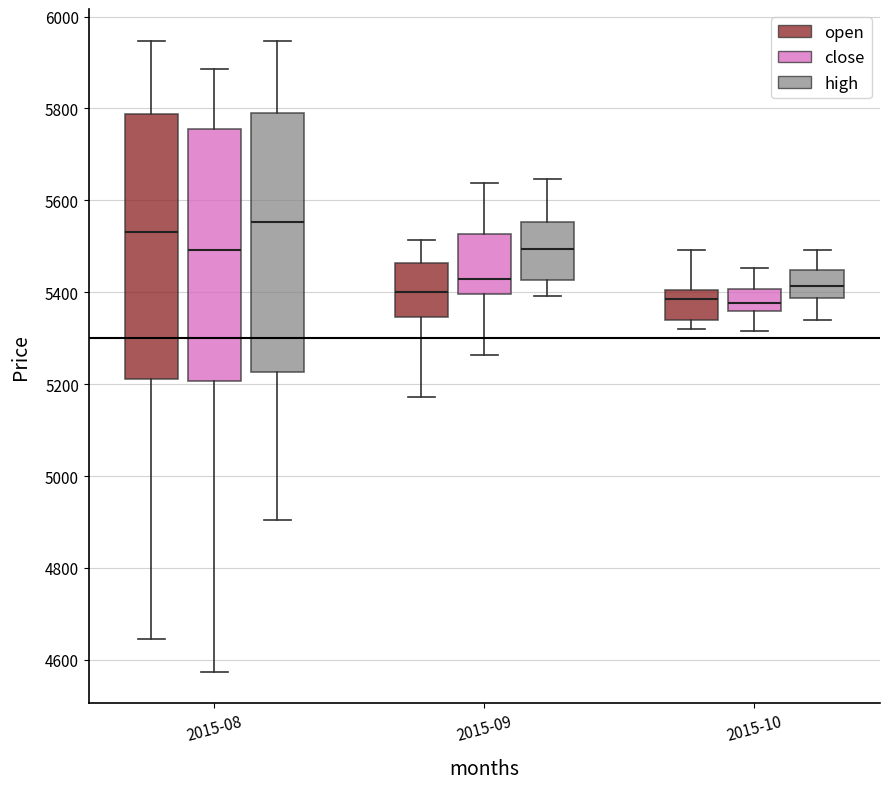

Reading left to right, read every box against the y-axis: the position of its median line, the range the box covers, and the ends of its whiskers. The values are not printed on the chart, so give them approximately, as read against the axis.

2015-08 (open): median 5540, box 5220 to 5780, whiskers 4640 to 5940
2015-08 (close): median 5500, box 5200 to 5760, whiskers 4580 to 5880
2015-08 (high): median 5560, box 5220 to 5780, whiskers 4900 to 5940
2015-09 (open): median 5400, box 5340 to 5460, whiskers 5180 to 5520
2015-09 (close): median 5420, box 5400 to 5520, whiskers 5260 to 5640
2015-09 (high): median 5500, box 5420 to 5560, whiskers 5400 to 5640
2015-10 (open): median 5380, box 5340 to 5400, whiskers 5320 to 5500
2015-10 (close): median 5380, box 5360 to 5400, whiskers 5320 to 5460
2015-10 (high): median 5420, box 5380 to 5440, whiskers 5340 to 5500